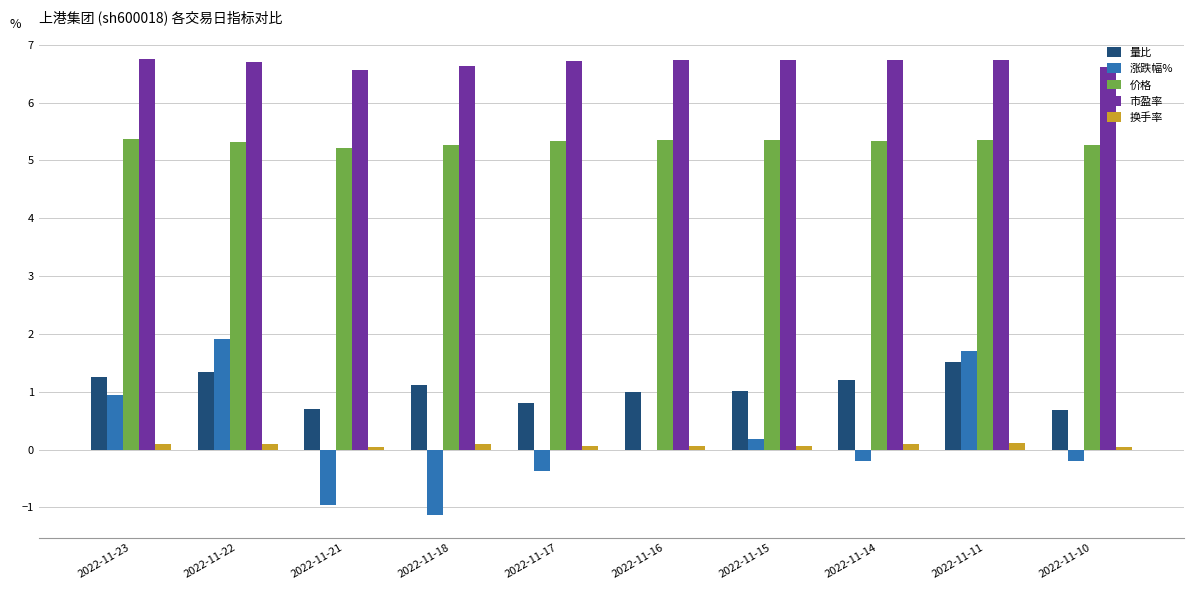

The 量比 series shows 1.4 at 2022-11-17. True or false?

False